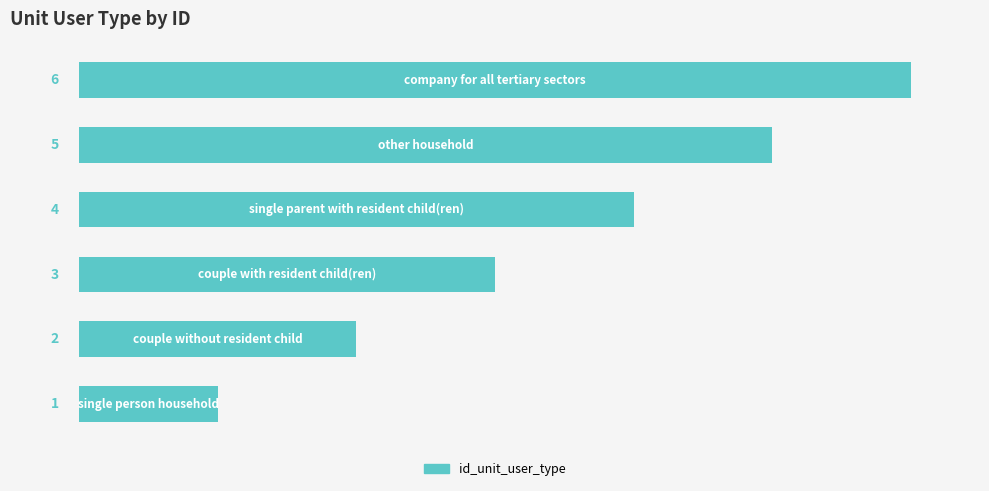

What is the difference between the second highest and second lowest values?

3